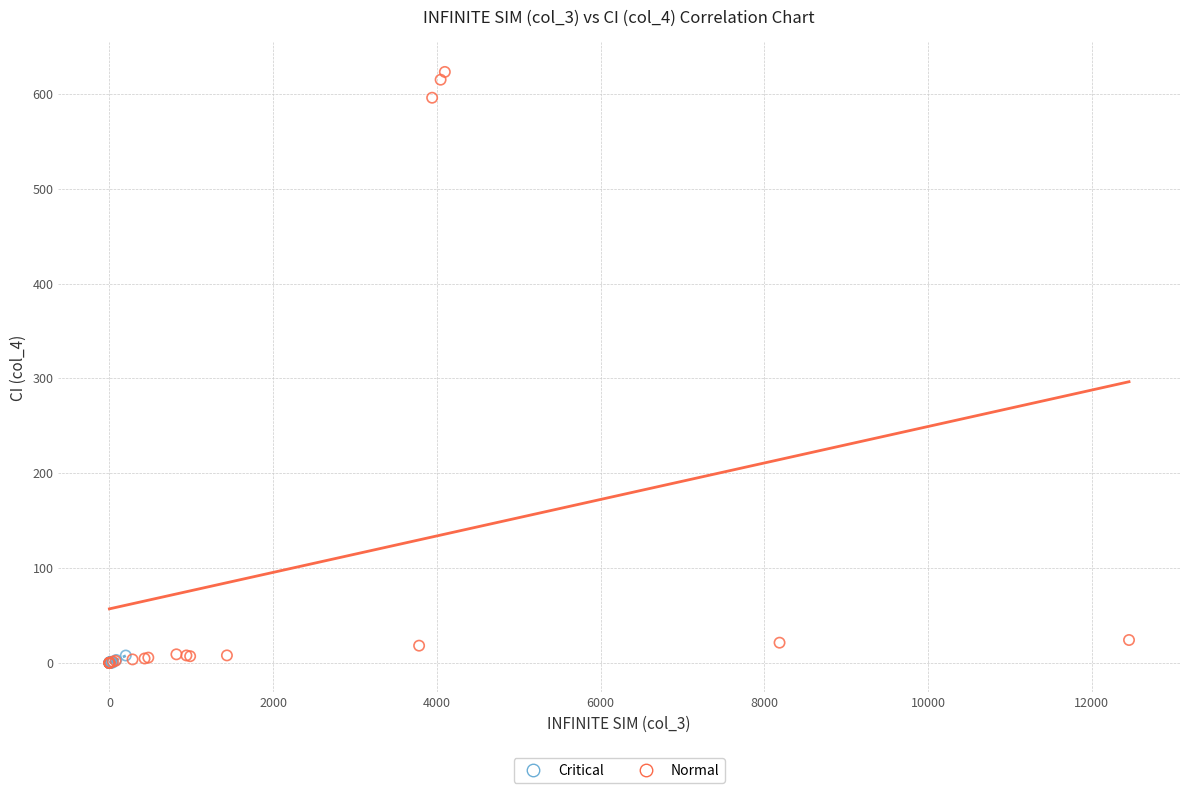

What are all the series names shown in the legend?

Critical, Normal